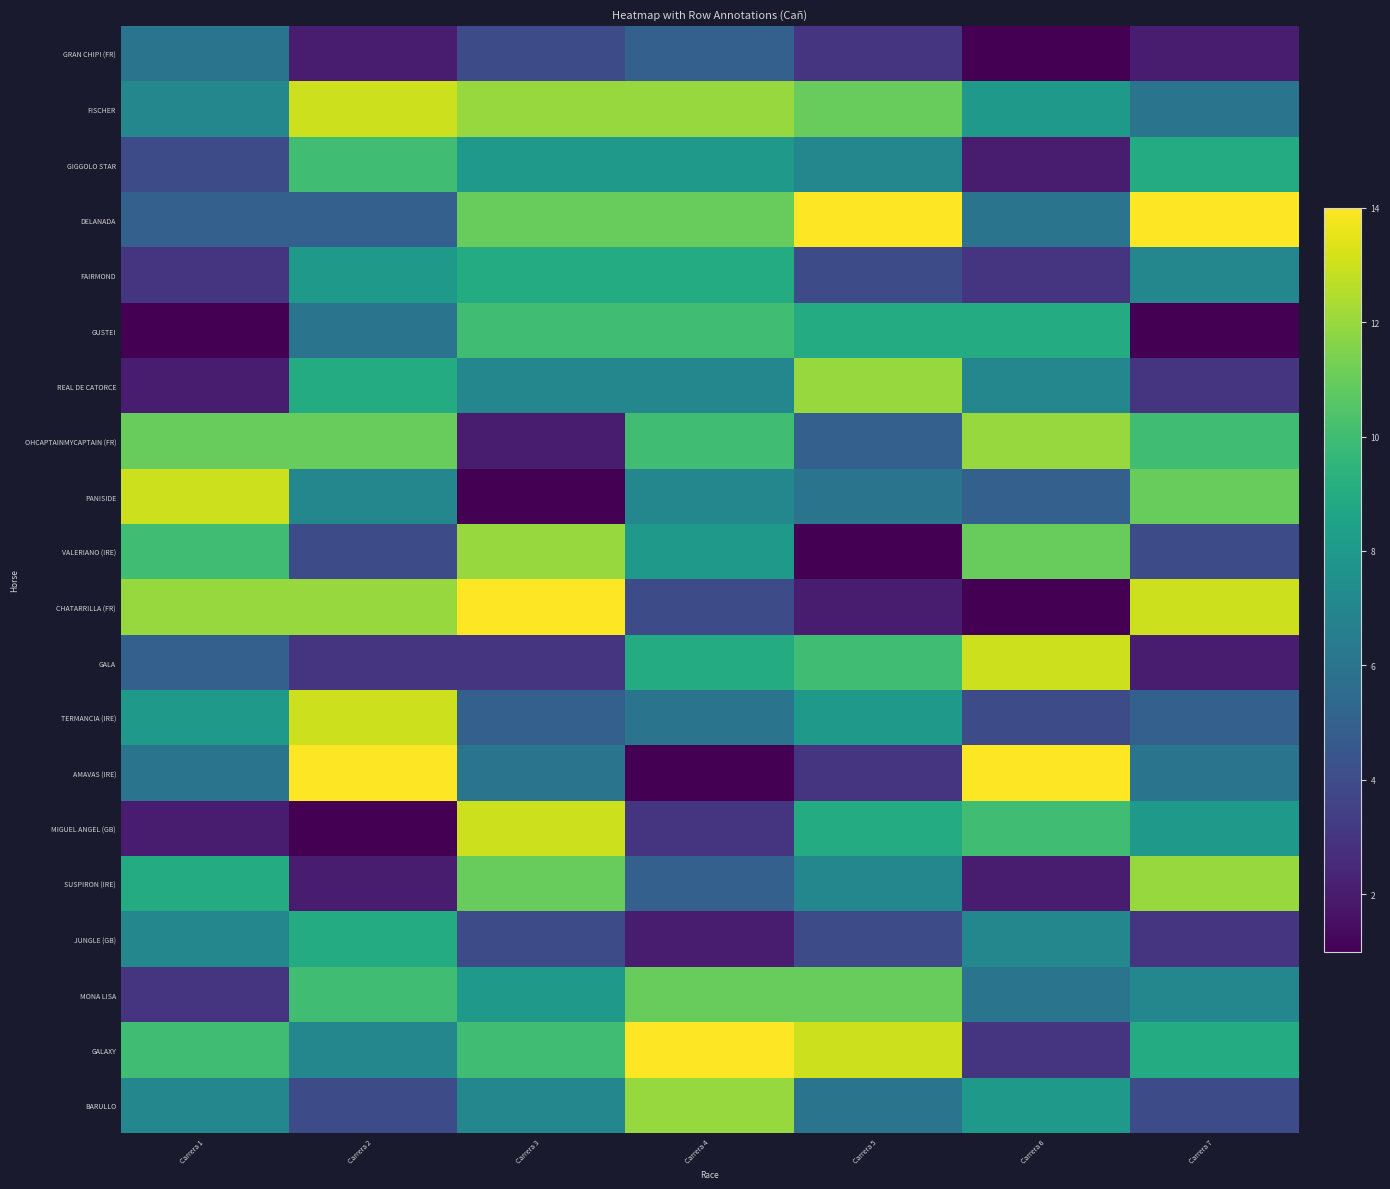

What is the difference between the highest and lowest values at Carrera 3?

13